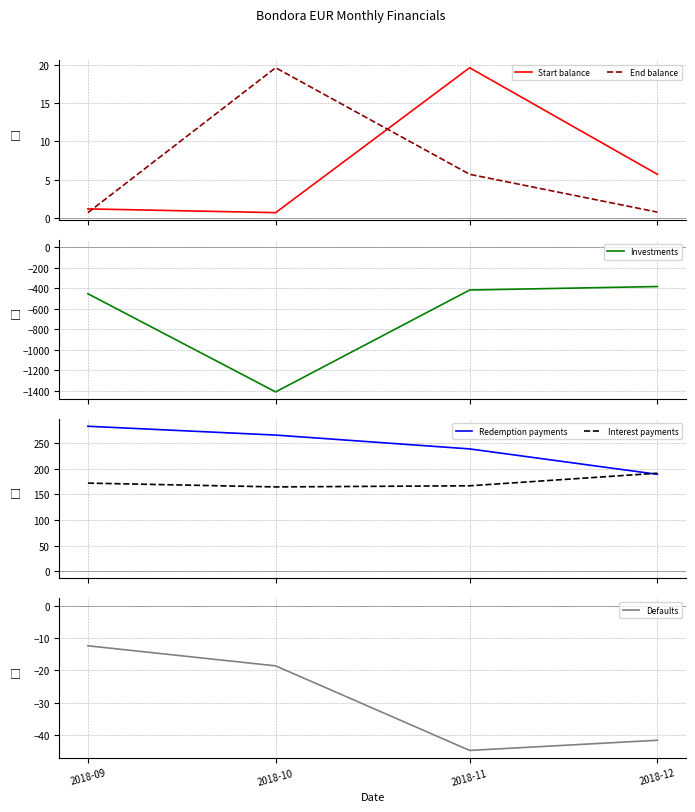

Which series has the largest range (max minus min)?

Investments